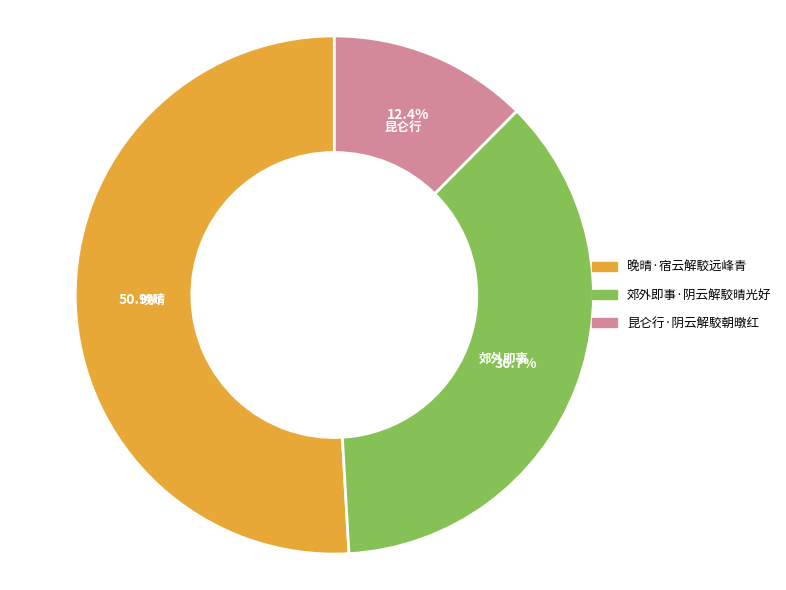

Is it true that 郊外即事·阴云解駮晴光好 is 37% of the pie?

True